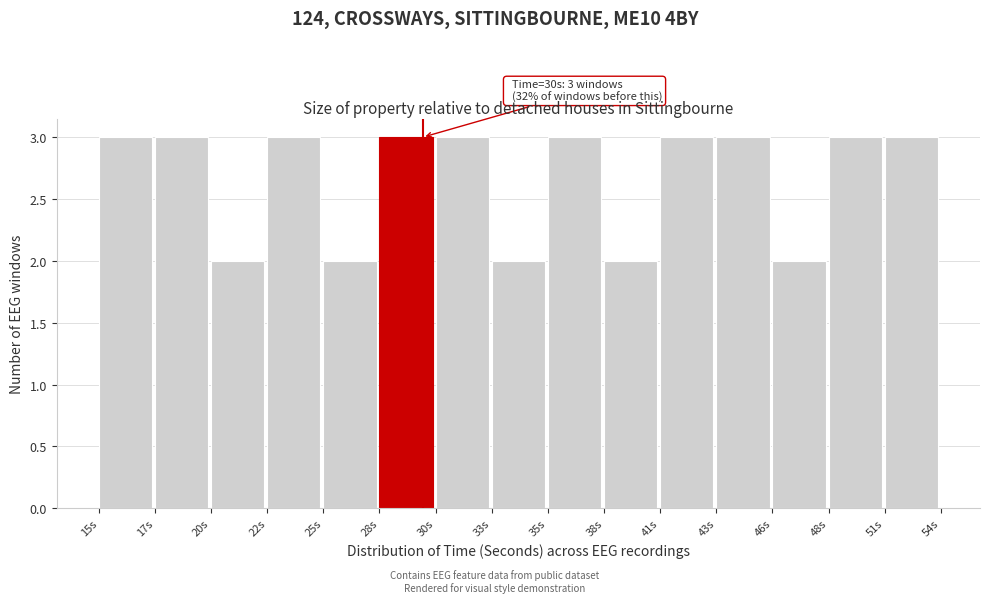

Reading left to right, extract all data points from this chart.

15s=3	17s=3	20s=2	22s=3	25s=2	28s=3	30s=3	33s=2	35s=3	38s=2	41s=3	43s=3	46s=2	48s=3	51s=3